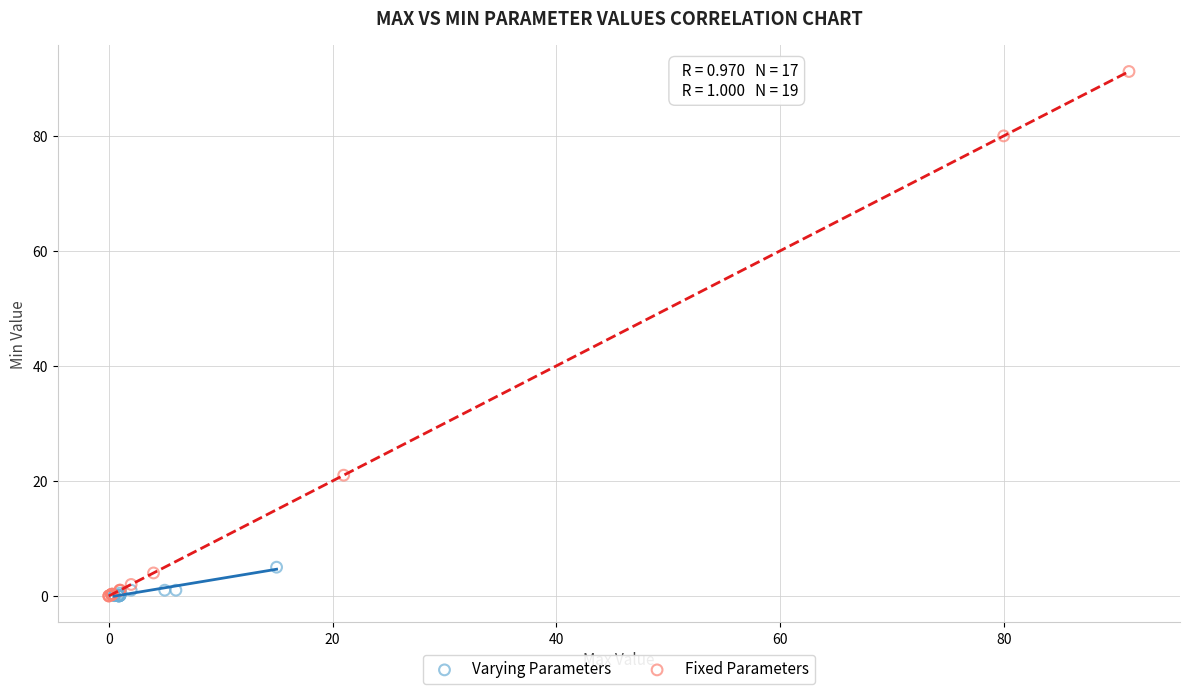

Which series contains the highest Y value?

Fixed Parameters